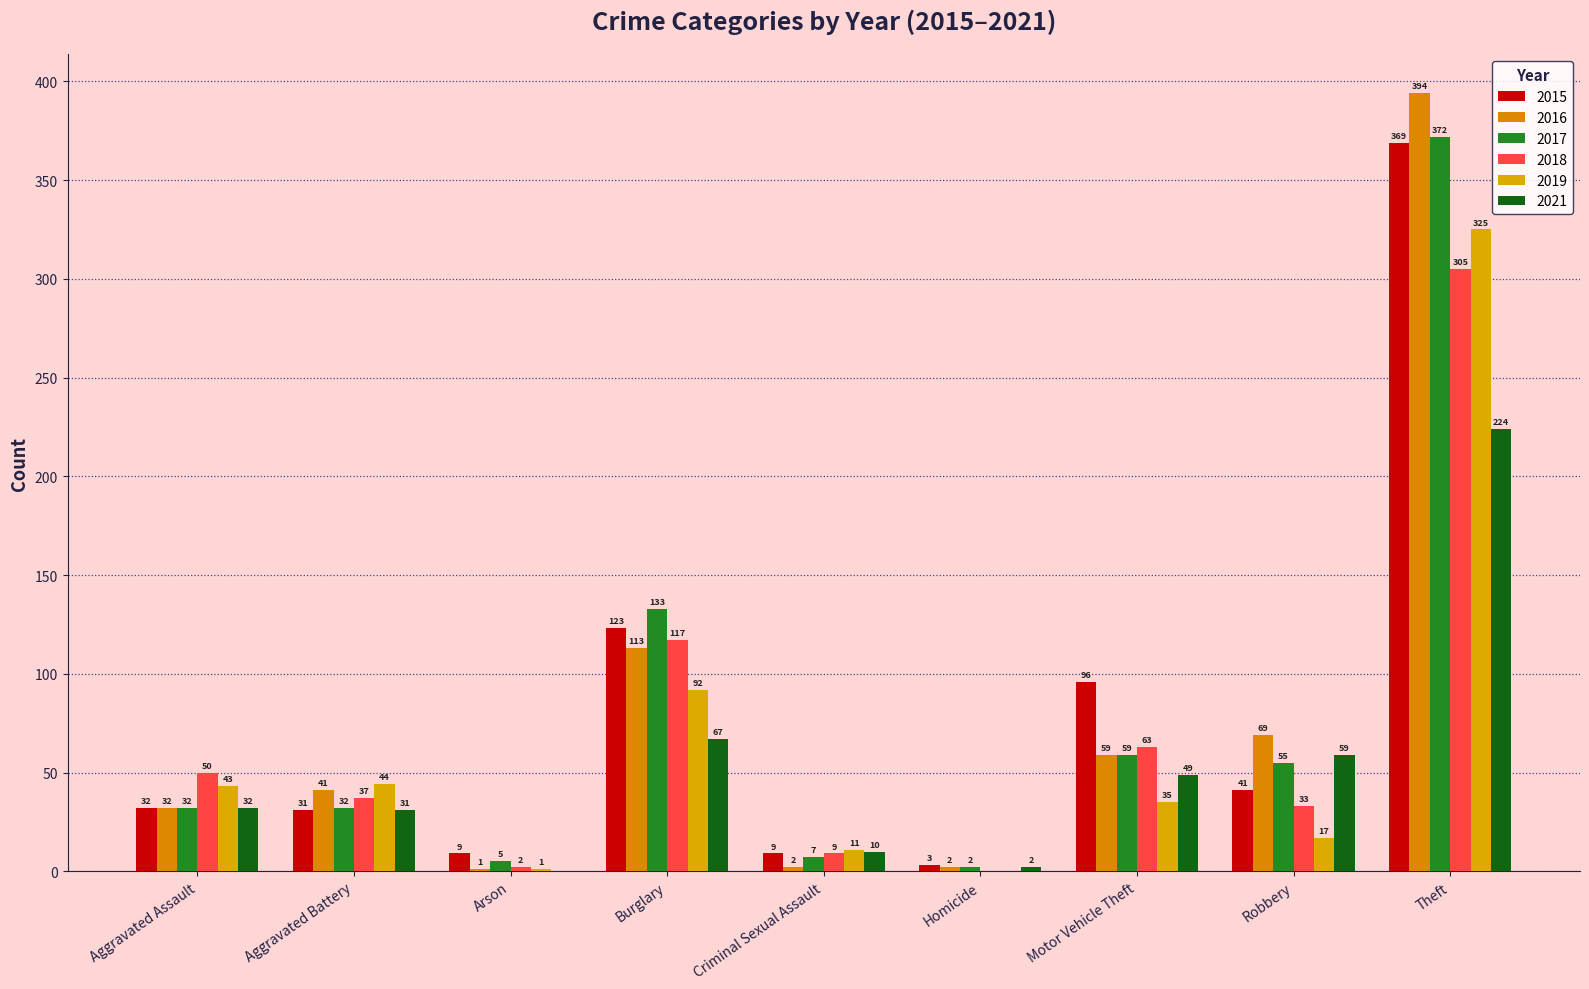

What is the sum of all 2015 values?

713